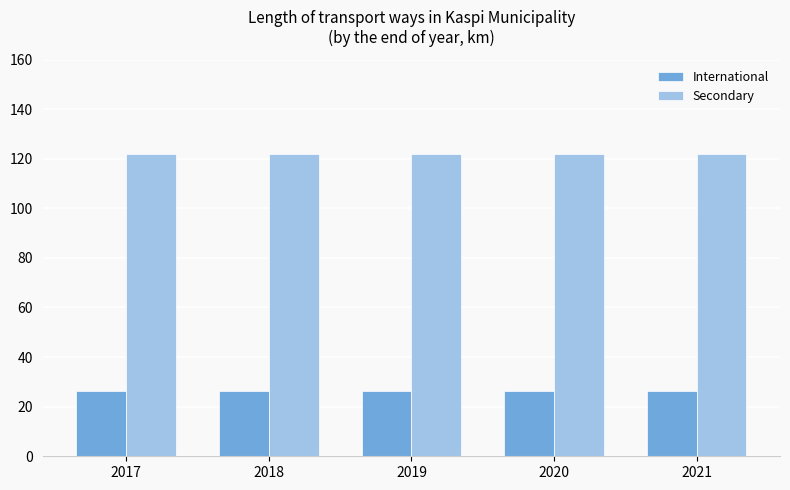

At how many categories does at least one series exceed 48?

5